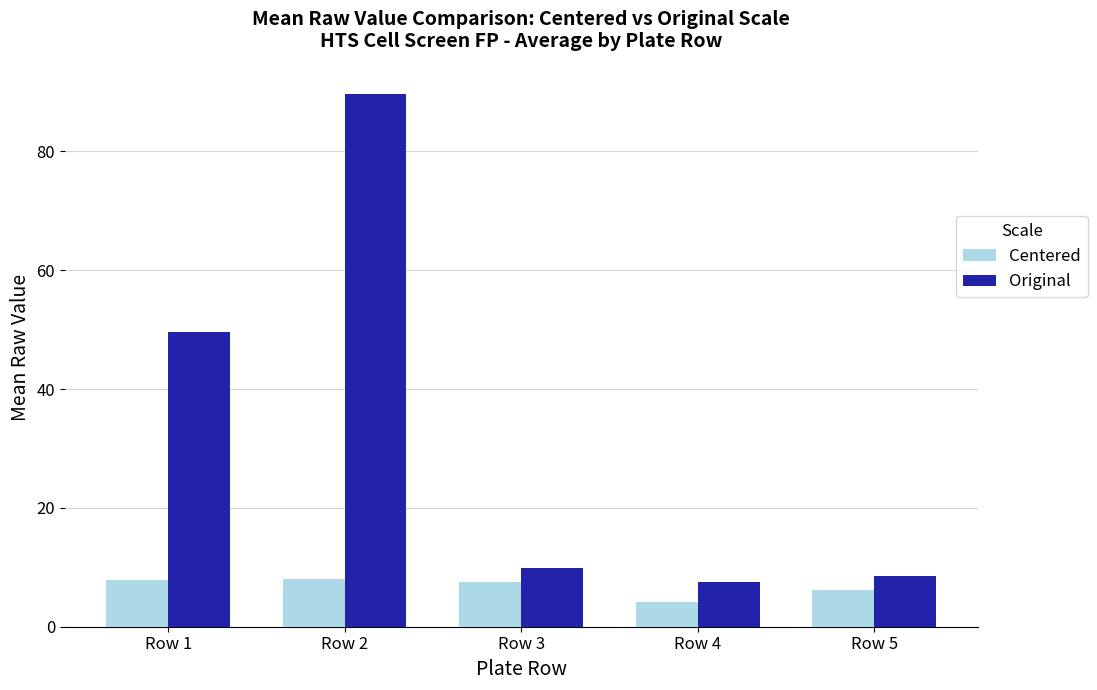

Are the bars horizontal?

No